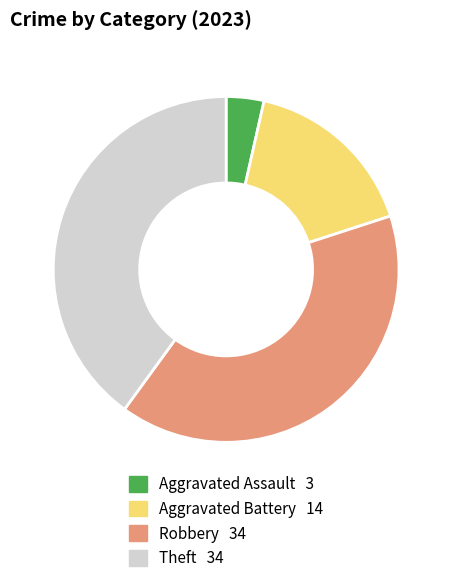

Is there any slice that represents more than half of the pie?

No